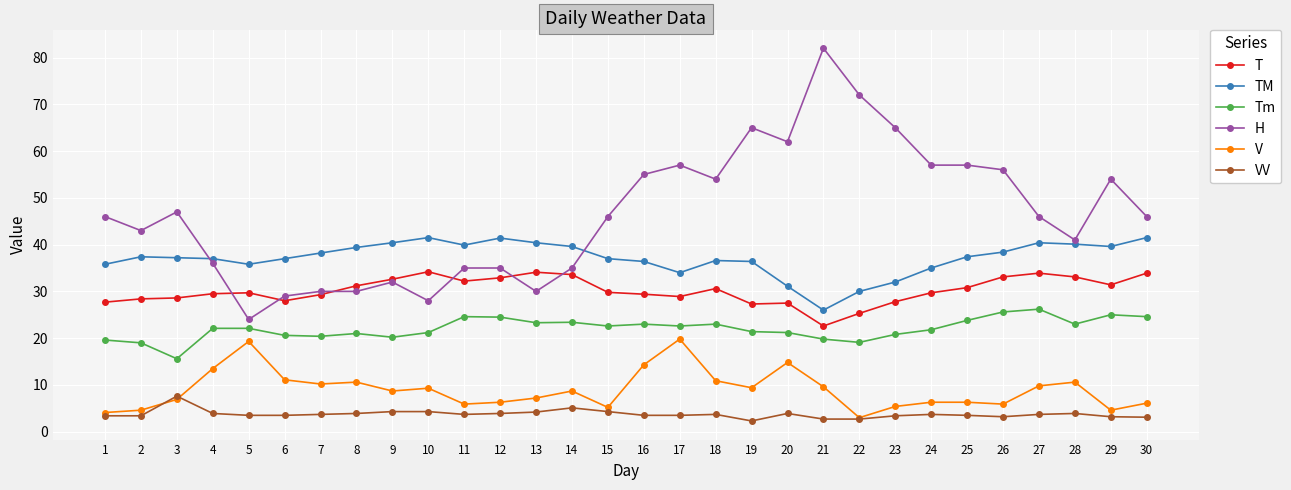

What is the minimum value shown in the chart?

2.3